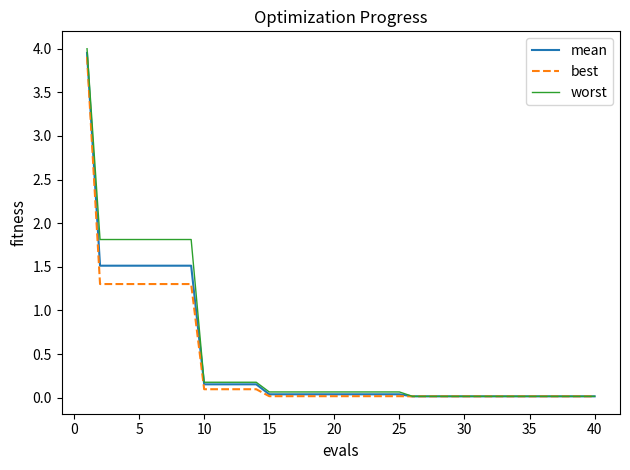

Rank the series by their average value, from highest to lowest.

worst, mean, best